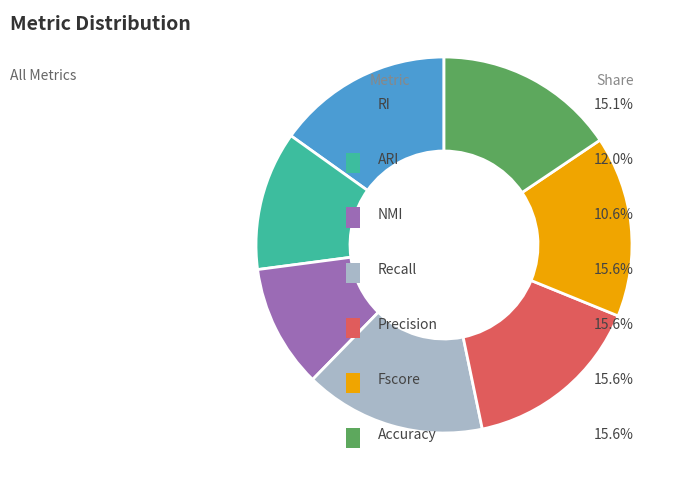

Does any single category account for the majority?

No